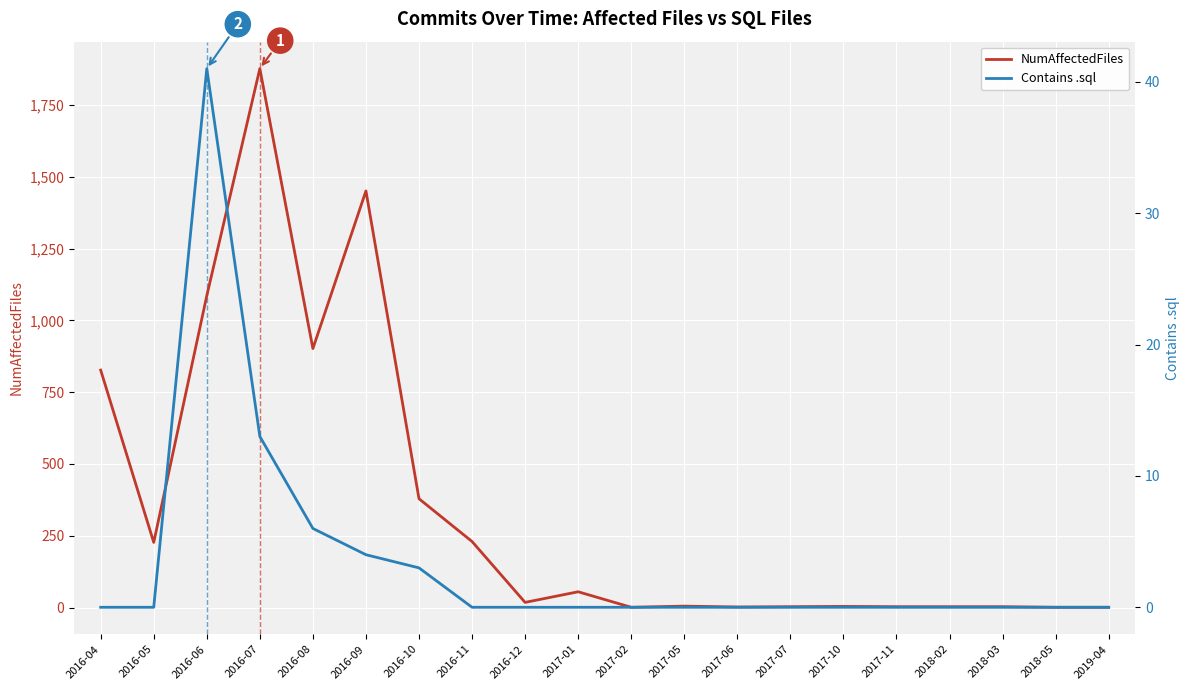

At which label is NumAffectedFiles closest to 939?

2016-08